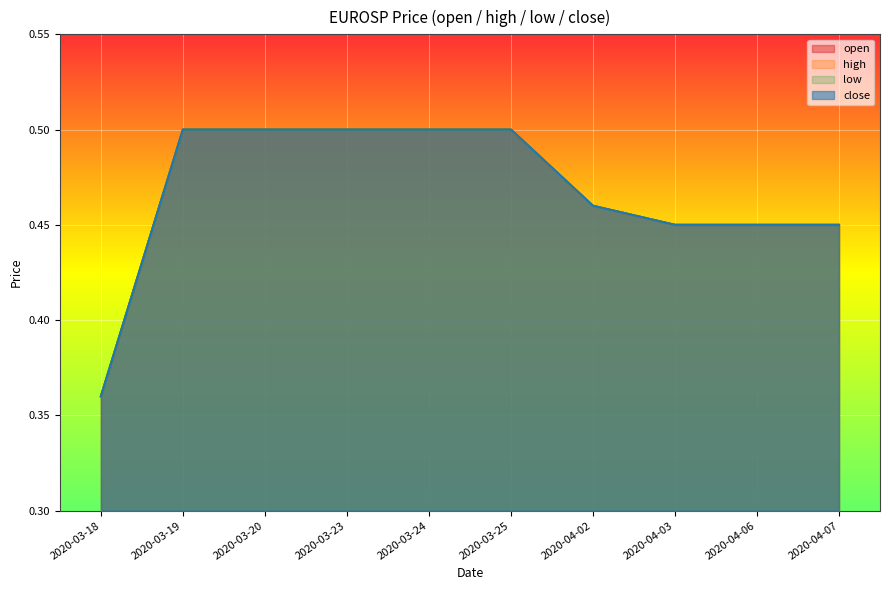

Which has a higher value, 2020-03-18 or 2020-03-23?

2020-03-23